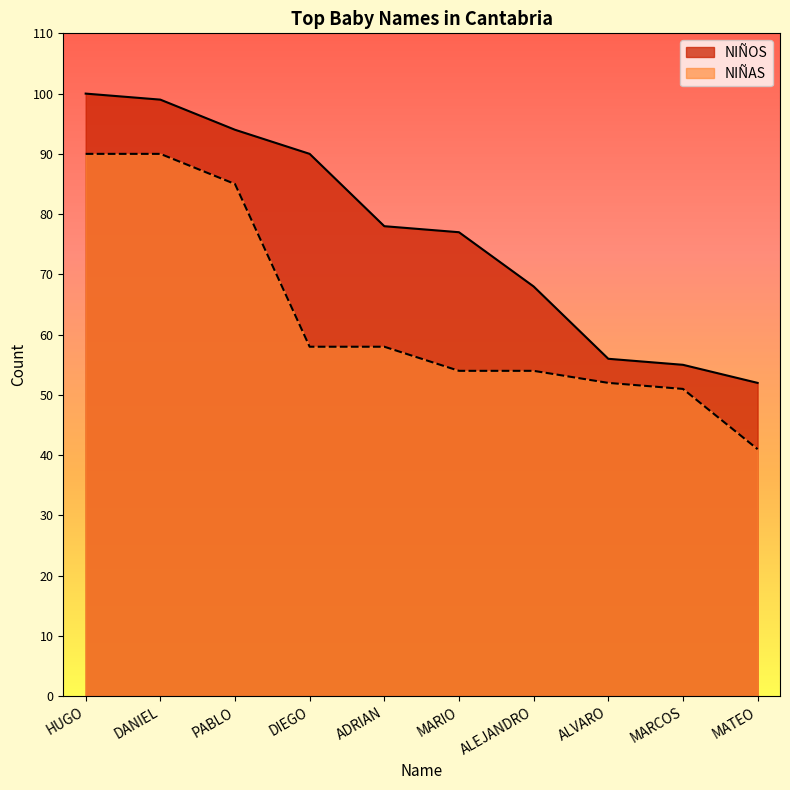

Reading left to right, what are all the values shown in this chart?

NIÑOS: 100	99	94	90	78	77	68	56	55	52
NIÑAS: 90	90	85	58	58	54	54	52	51	41